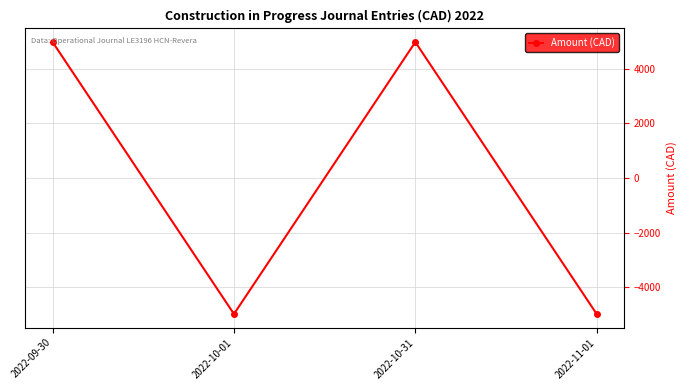

What is the difference between the maximum and second lowest values?

9939.5